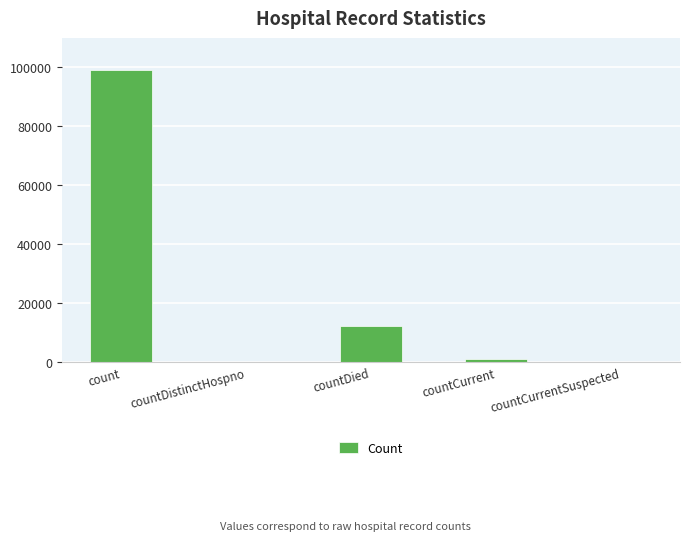

What is the change in value from count to countDied?

-86887